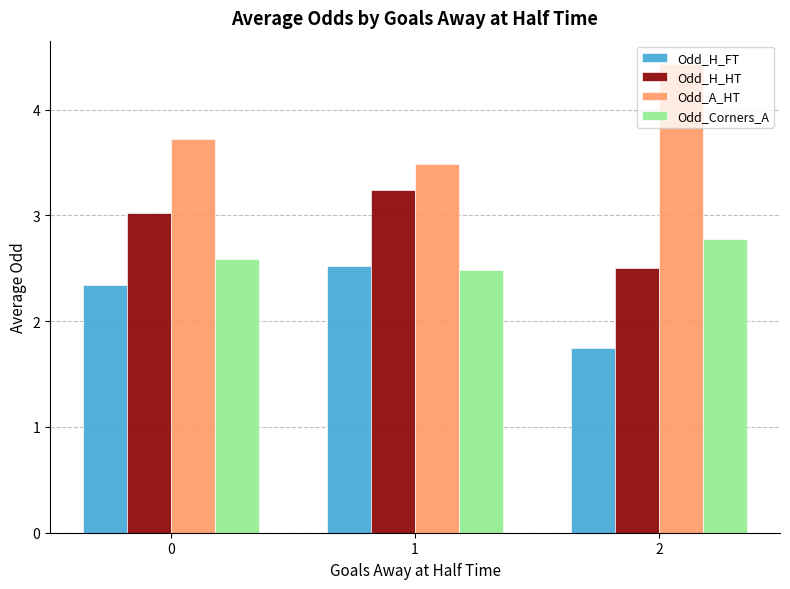

List the series in order of their peak value, highest first.

Odd_A_HT, Odd_H_HT, Odd_Corners_A, Odd_H_FT